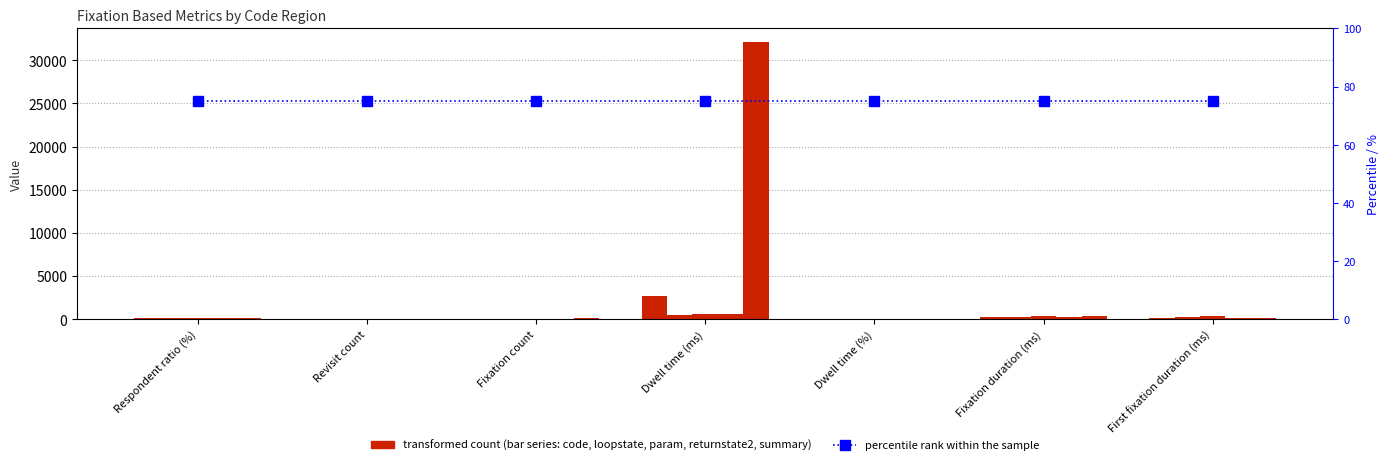

Which series has the widest spread of values?

summary